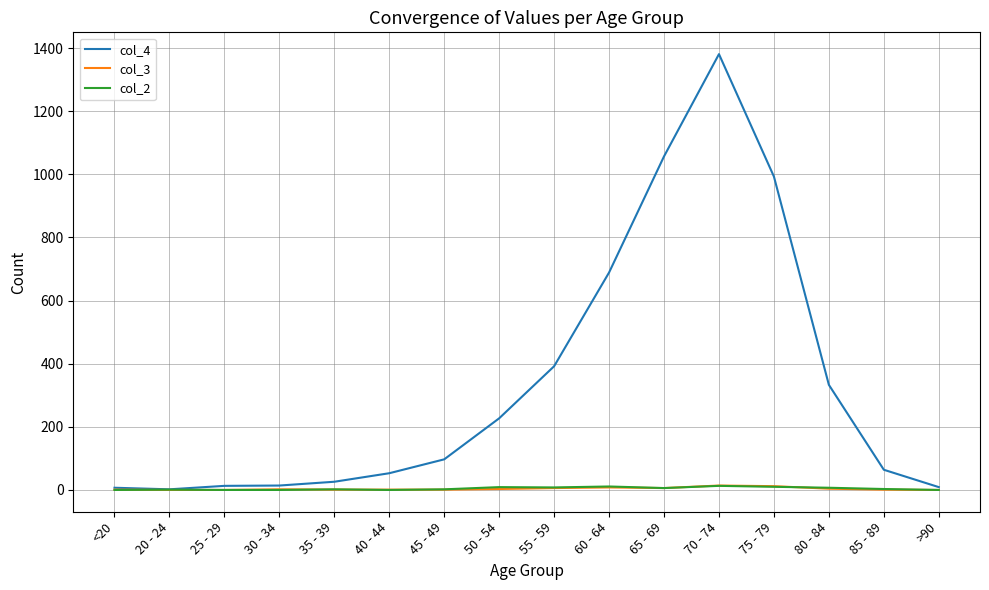

What is the difference between the col_3 values at 75 - 79 and 55 - 59?

6